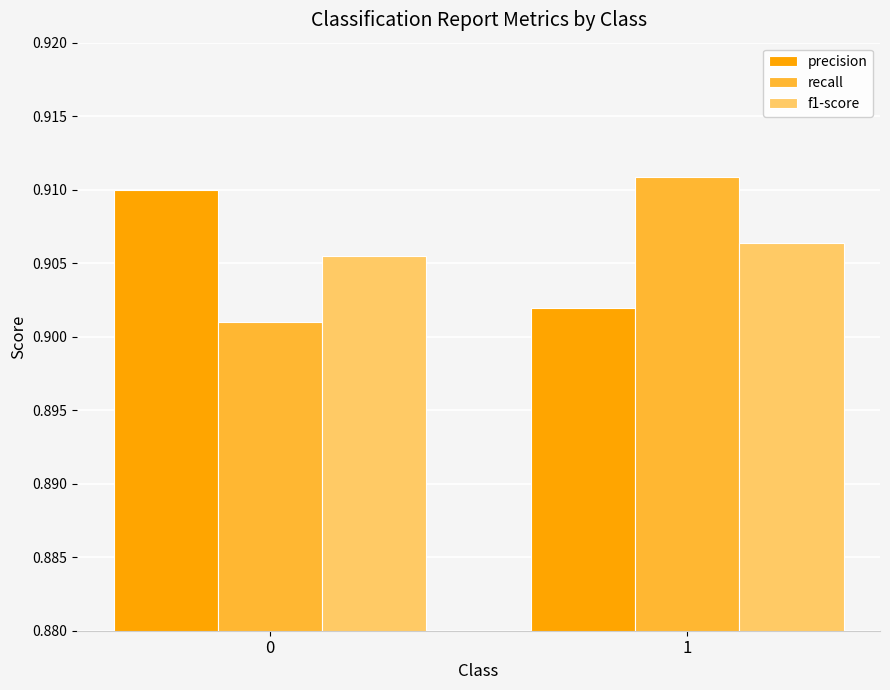

At which label is precision closest to 0?

1